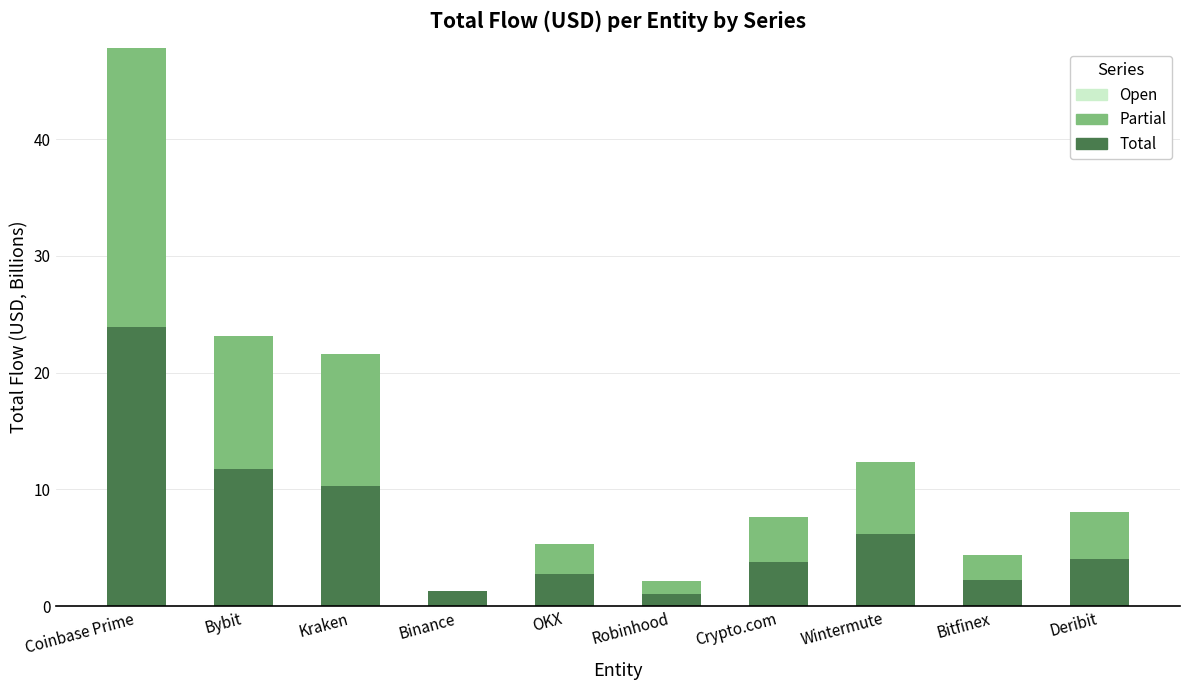

At which category is the sum across all series the highest?

Coinbase Prime